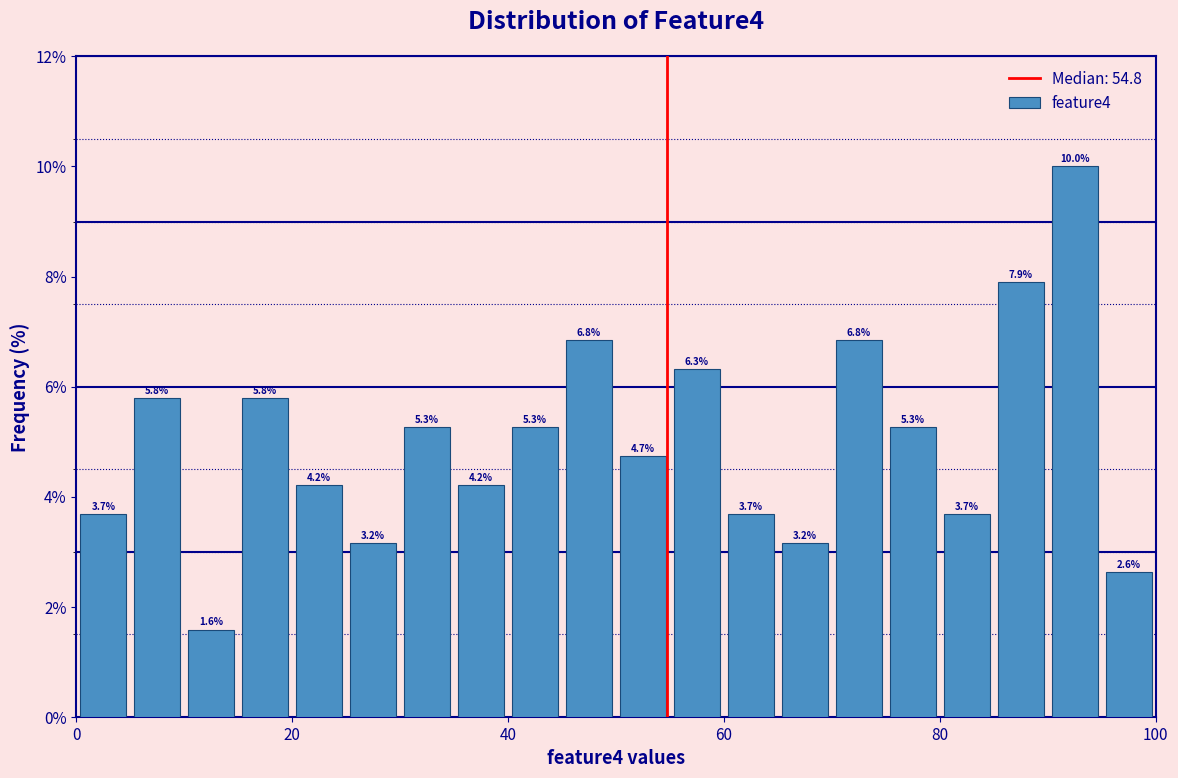

Around what value on the x-axis is the tallest bar? Give the approximate position of its centre, as read against the axis.

92